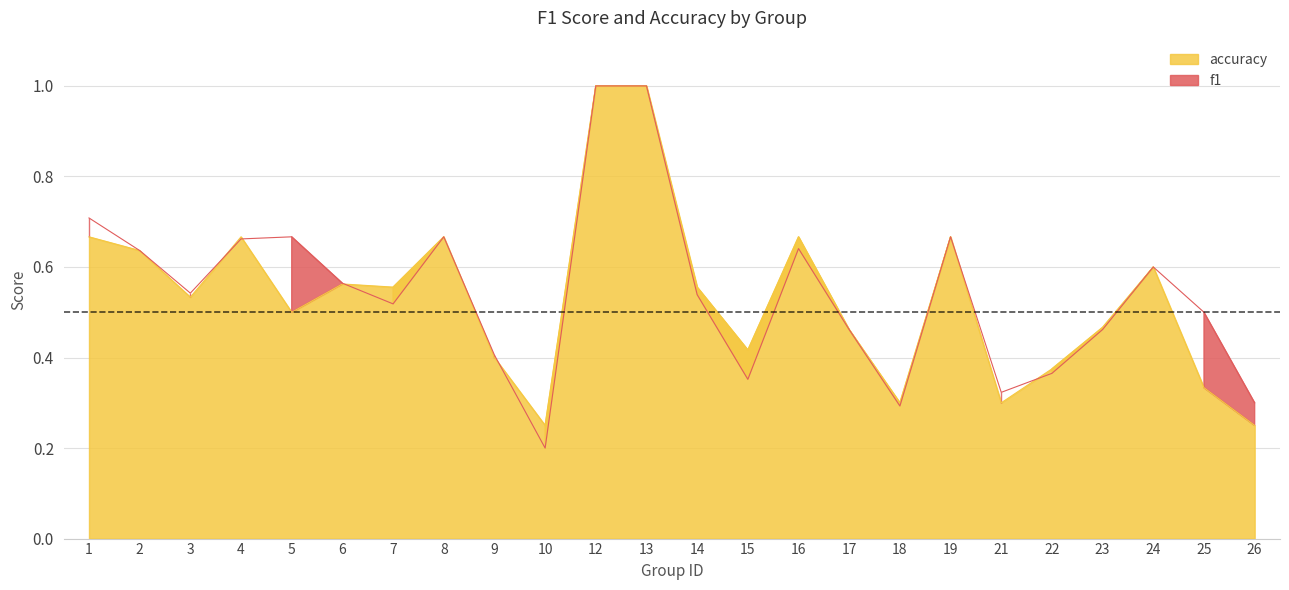

Reading left to right, what are all the values shown in this chart?

f1: 0.7	0.6	0.5	0.7	0.7	0.6	0.5	0.7	0.4	0.2	1.0	1.0	0.5	0.4	0.6	0.5	0.3	0.7	0.3	0.4	0.5	0.6	0.5	0.3
accuracy: 0.7	0.6	0.5	0.7	0.5	0.6	0.6	0.7	0.4	0.2	1.0	1.0	0.6	0.4	0.7	0.5	0.3	0.7	0.3	0.4	0.5	0.6	0.3	0.2